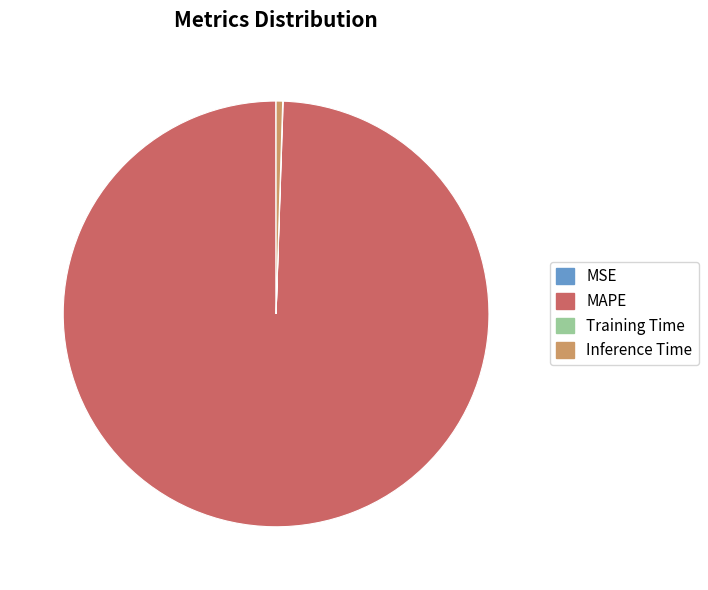

Is it true that MAPE is 99% of the pie?

True